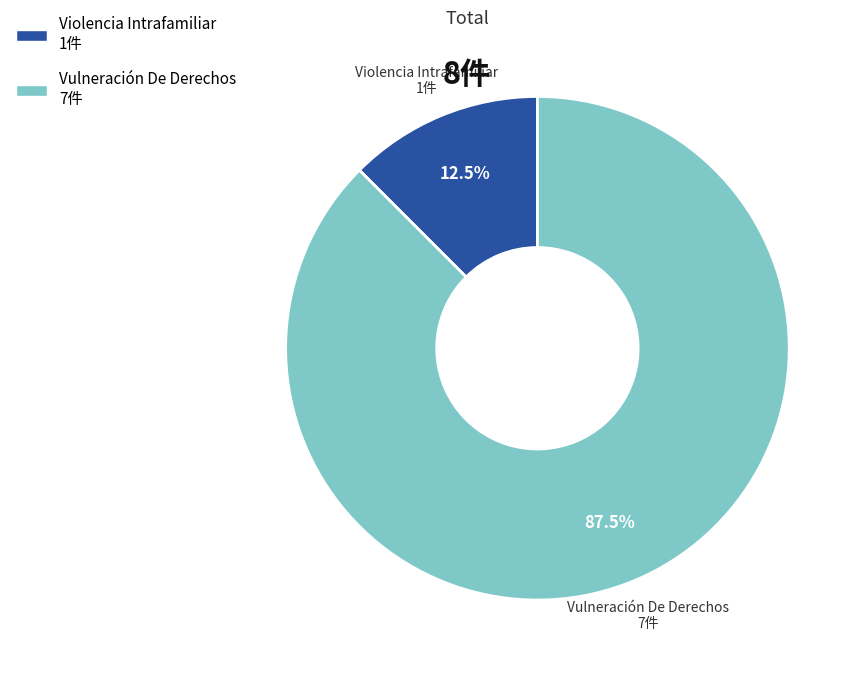

Does any single category account for the majority?

Yes